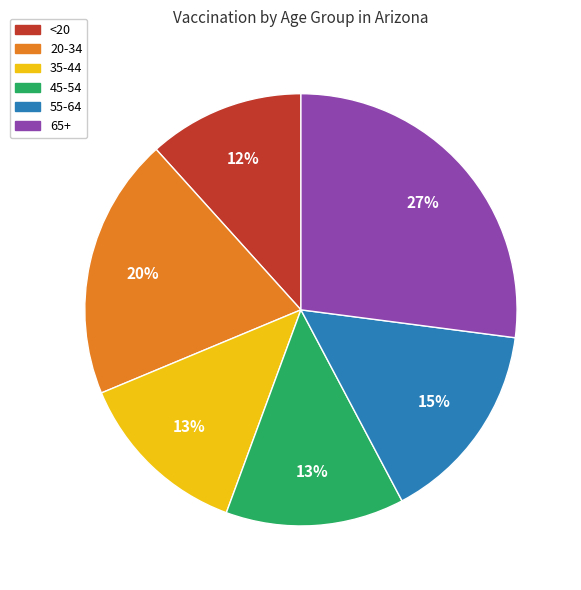

To the nearest percent, what is the difference between the largest and smallest slice percentages?

15%